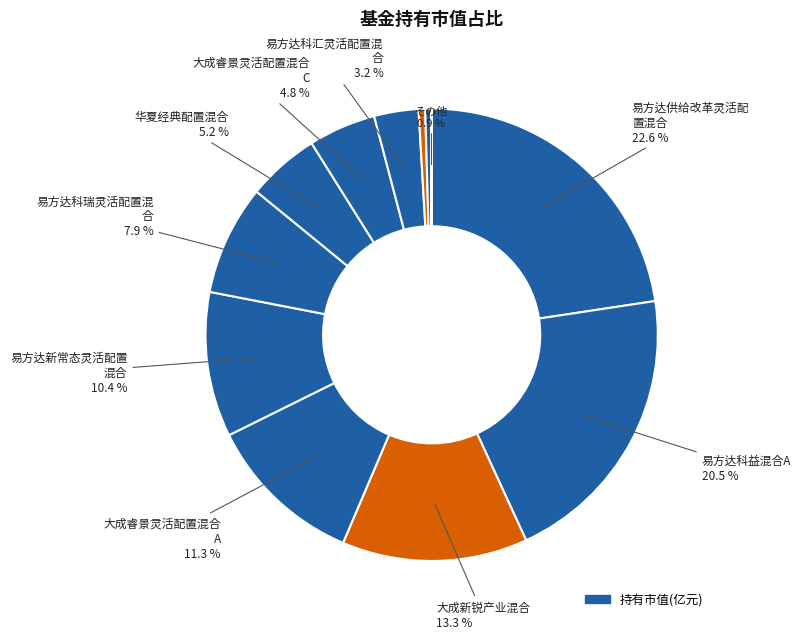

Is there a majority slice in this chart?

No